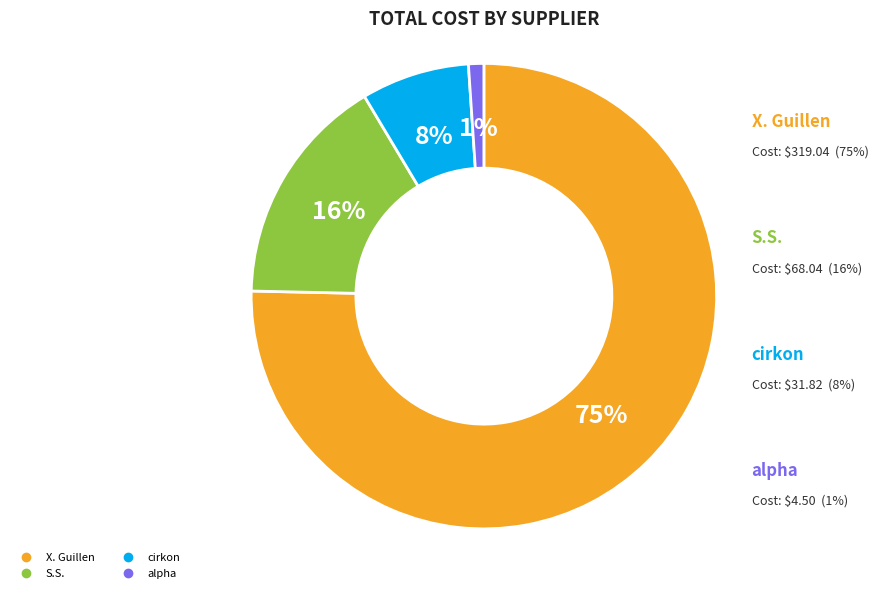

What is the smallest slice in the pie chart?

alpha